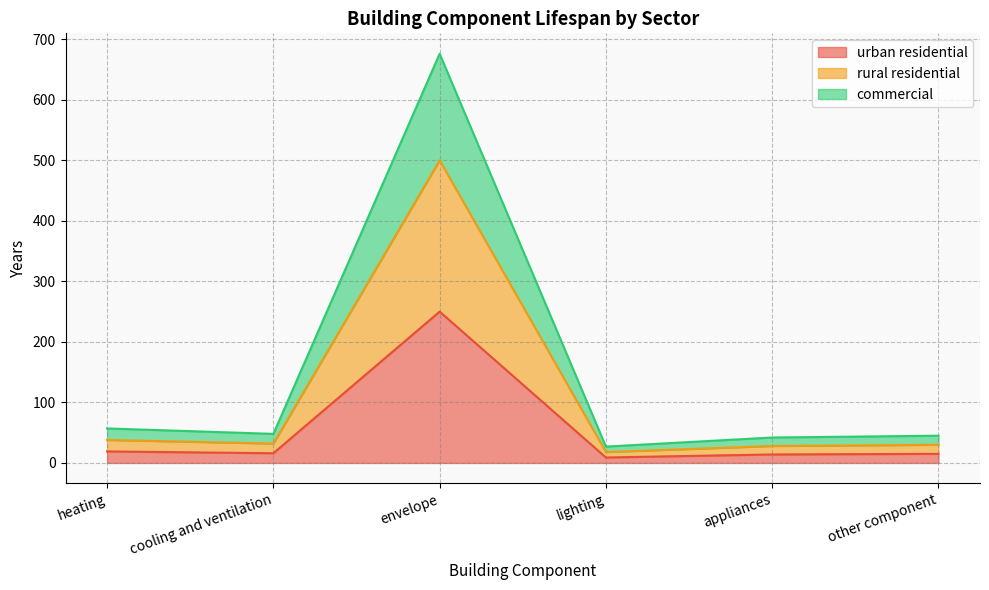

How many interior local peaks does the urban residential series have?

1